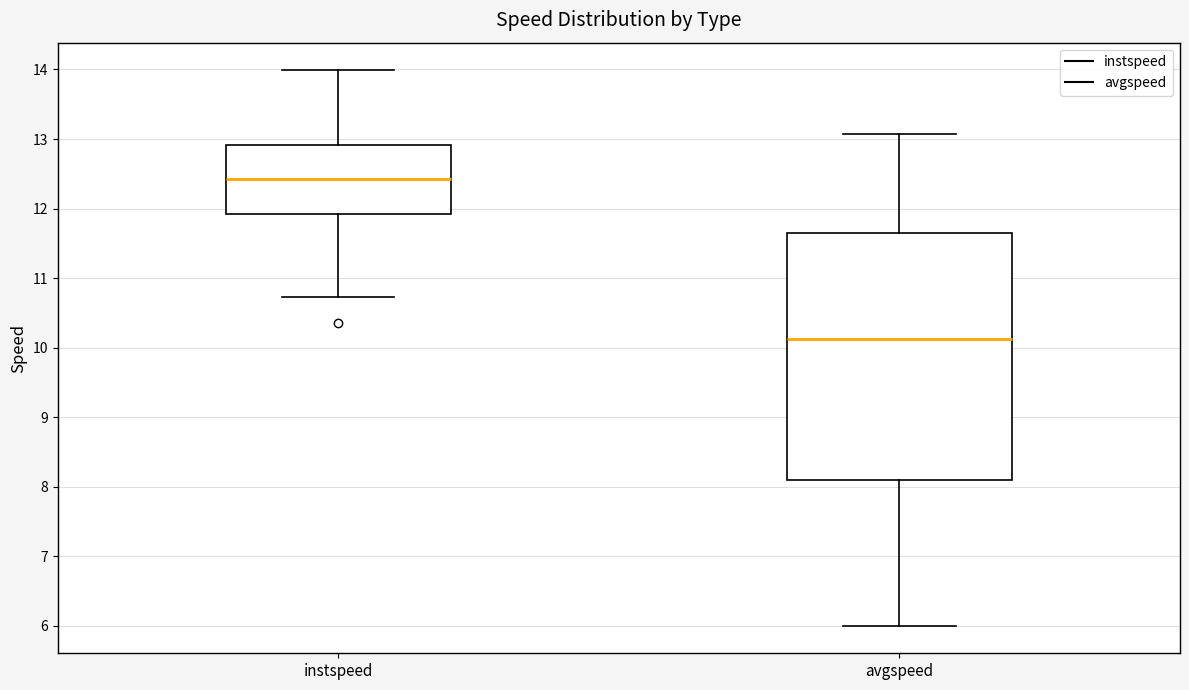

Which box has the highest median line?

instspeed